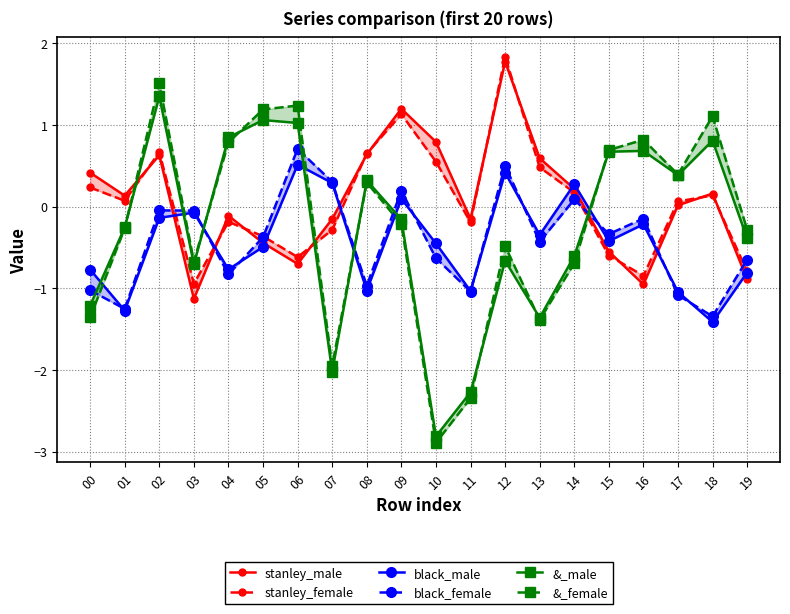

How many values in &_male are below zero?

11